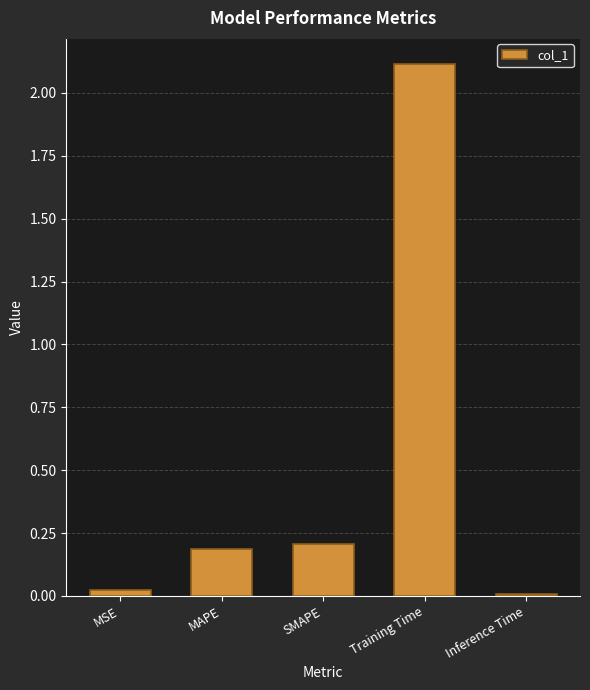

What position from the right is MAPE?

4